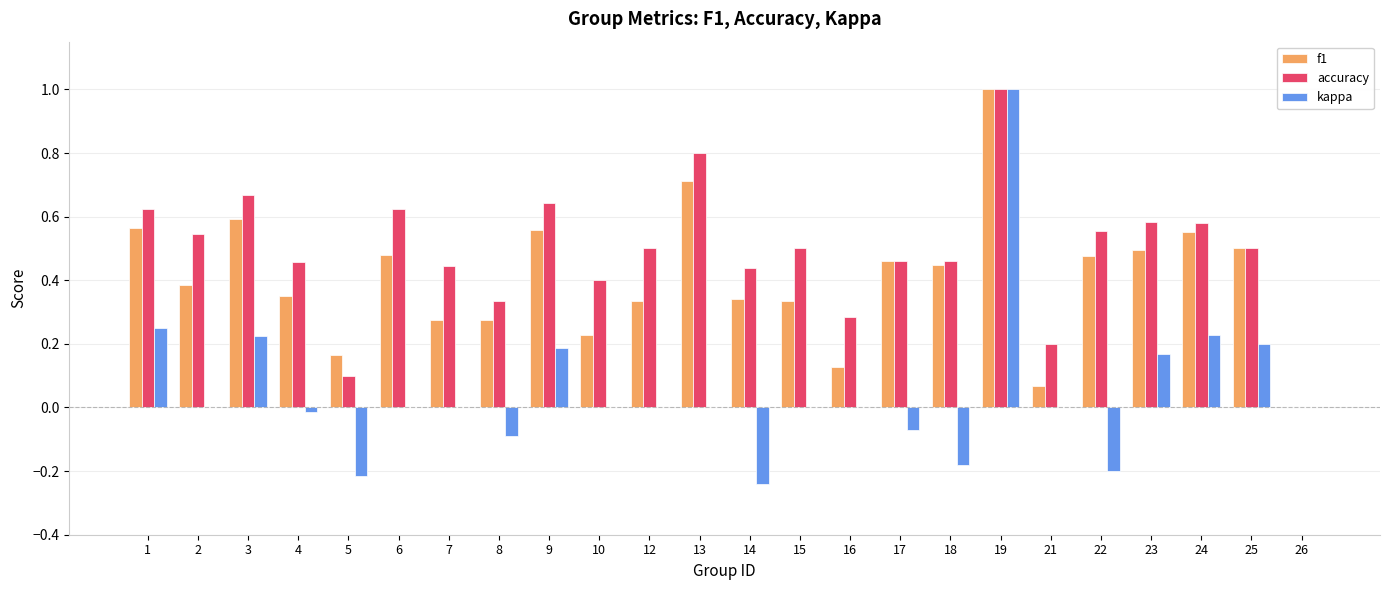

What is the greatest value displayed?

1.0